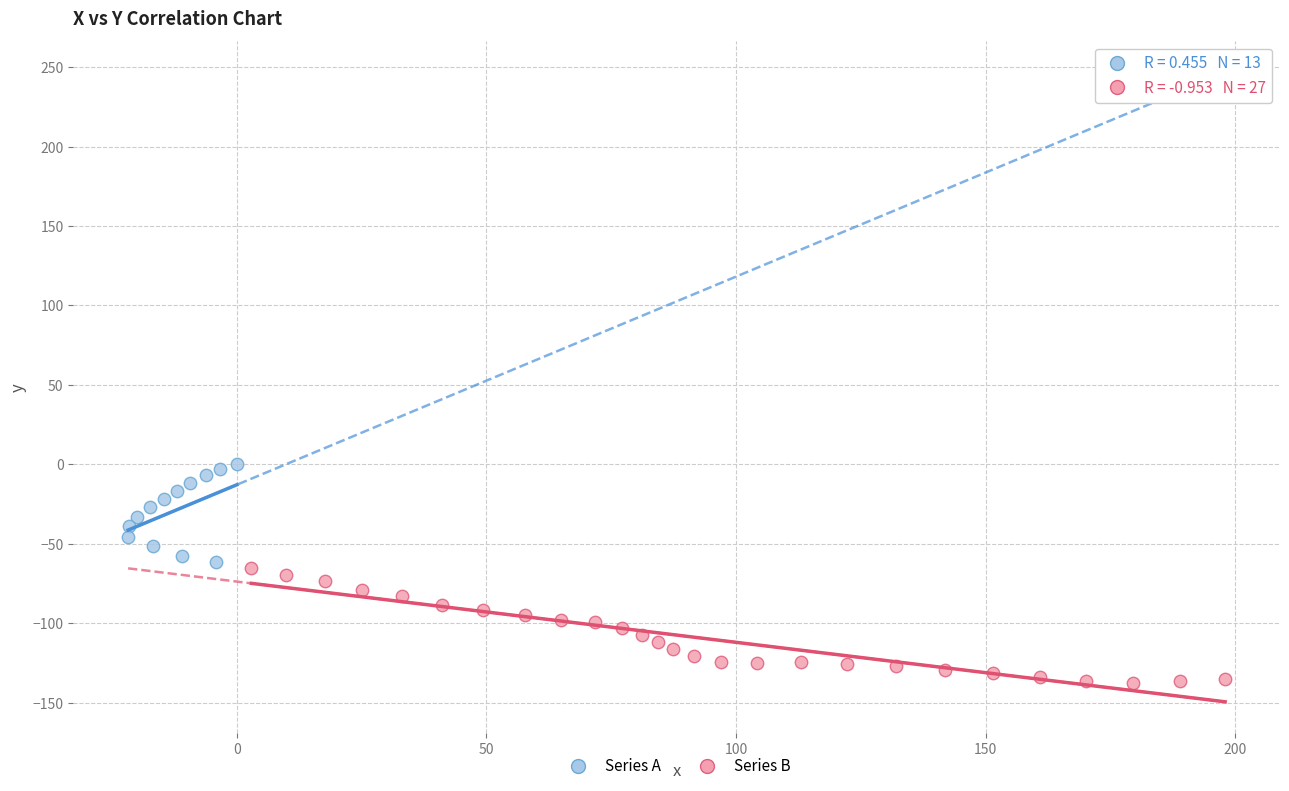

Which series contains the lowest Y value?

Series B